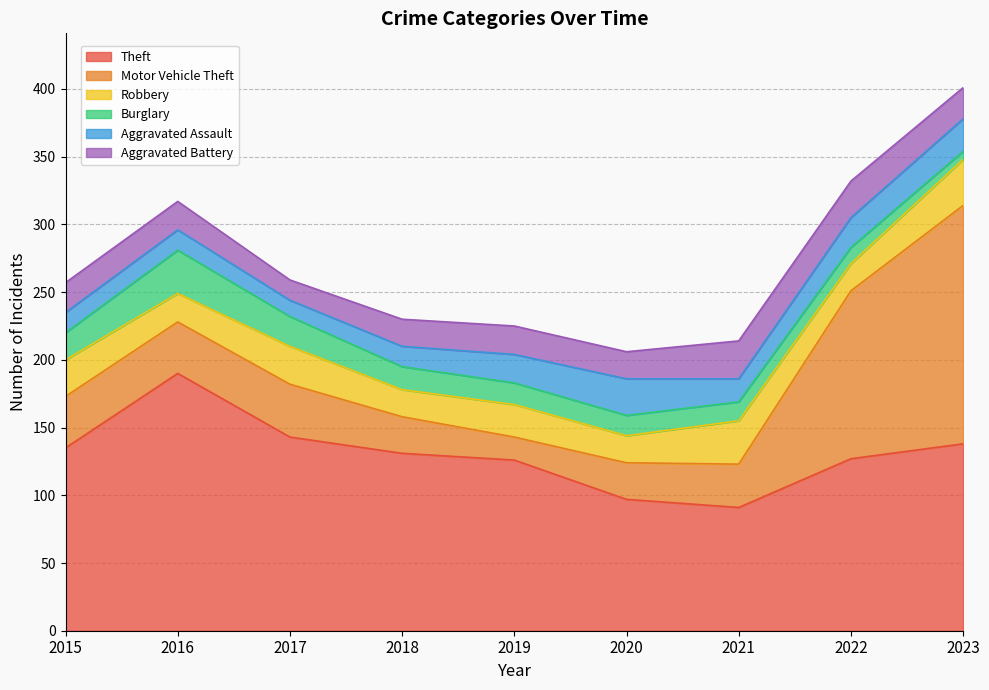

In Theft, how many points are lower than both neighbors (excluding endpoints)?

1